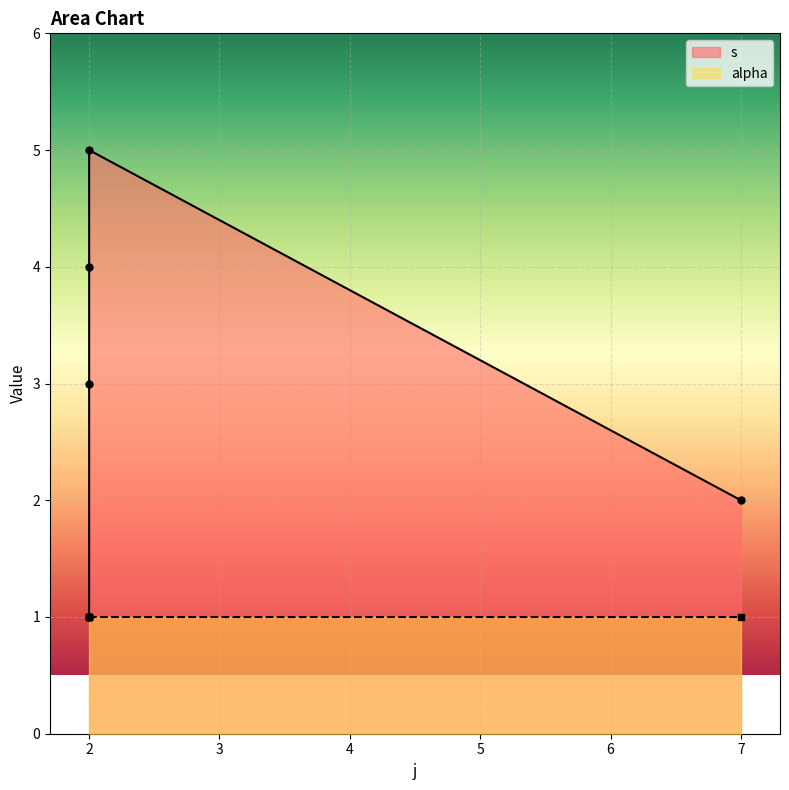

How many points are higher than both their immediate neighbors (excluding endpoints)?

1